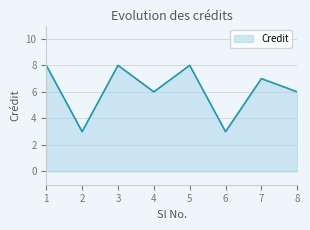

How many values are between 6 and 8?

6